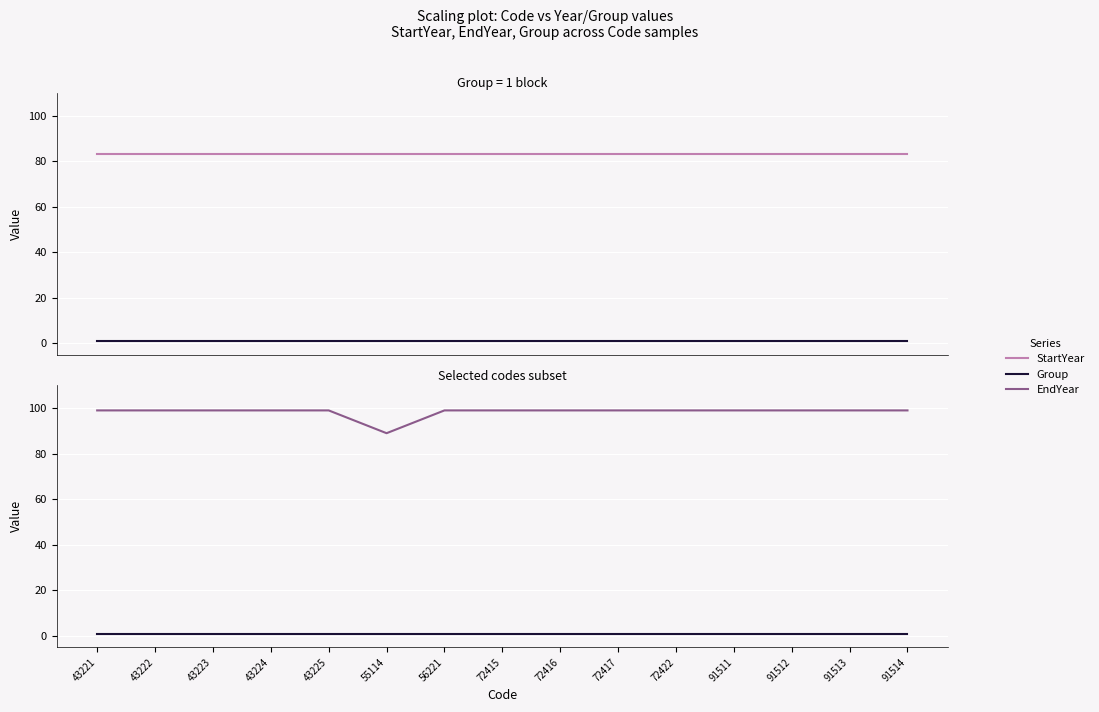

The EndYear series shows 156 at 91512. True or false?

False